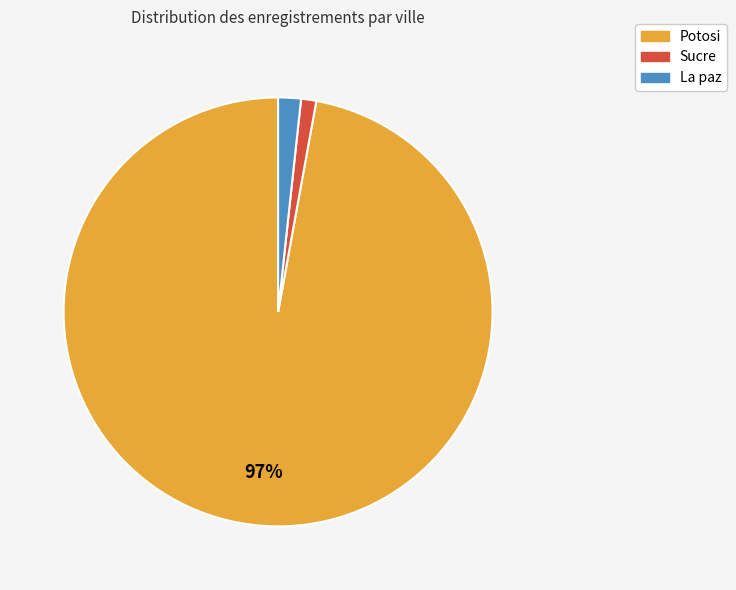

Which slice is the smallest?

Sucre